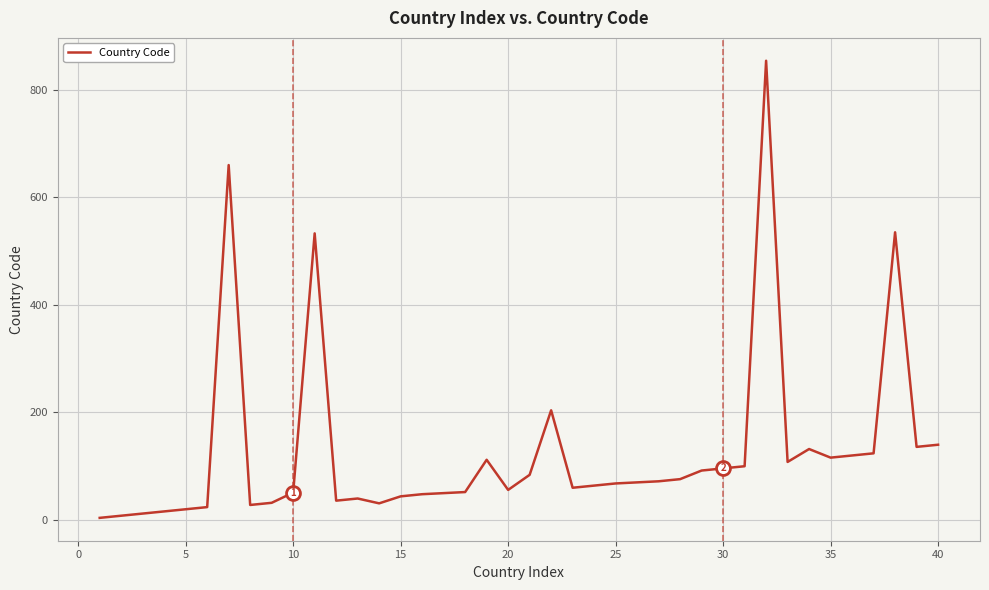

What is the greatest value displayed?

854